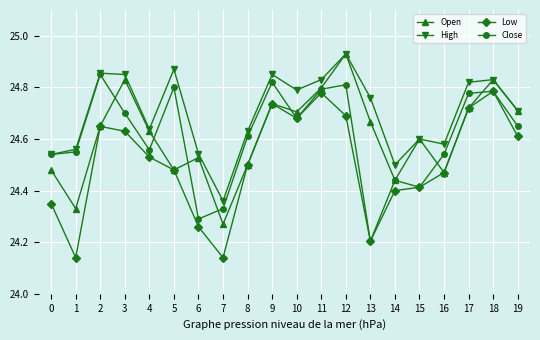

What is the total value across all series at 10?

98.9